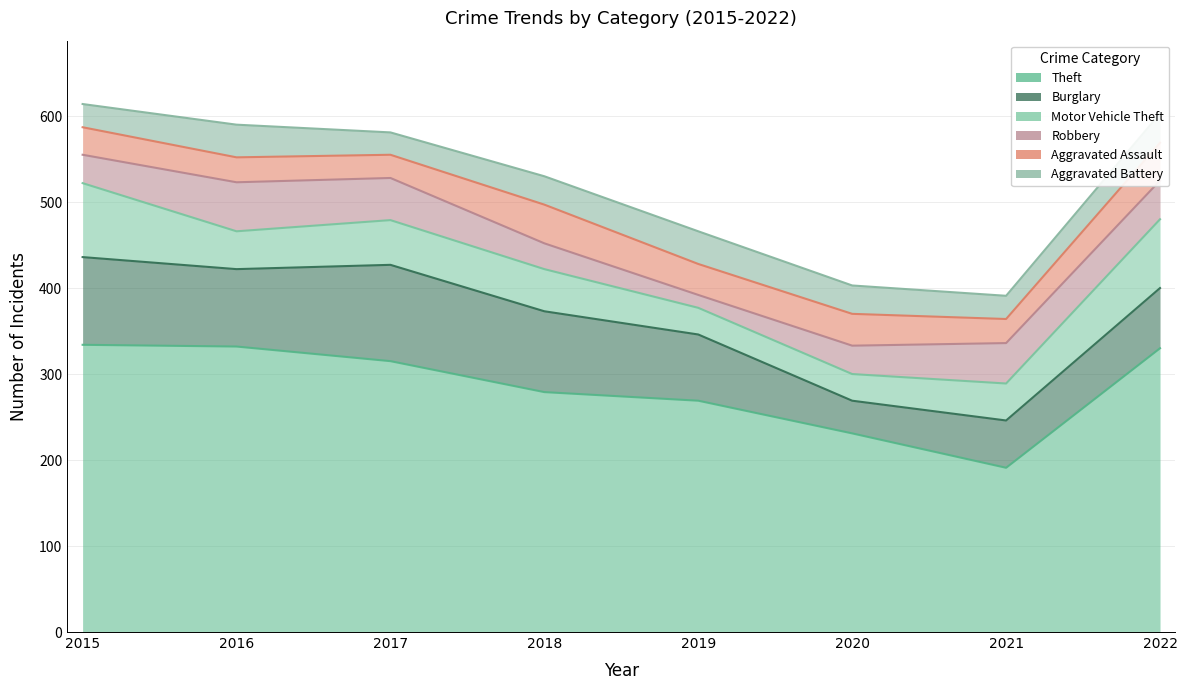

At which category does Aggravated Battery reach its first local valley?

2017